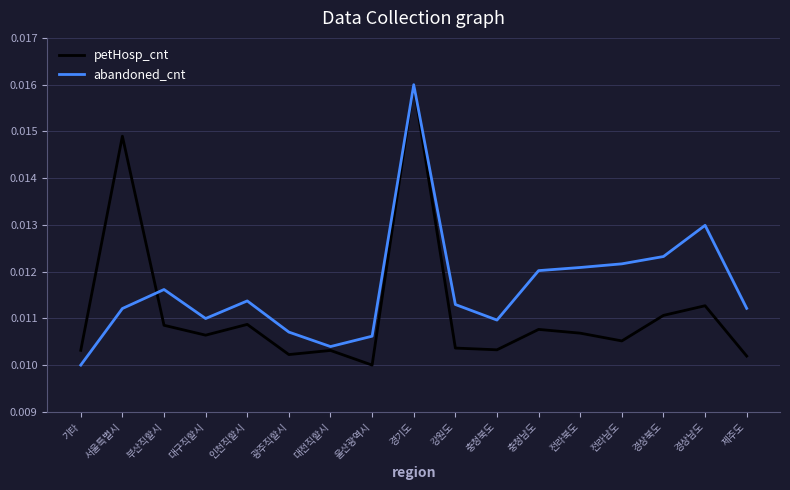

What position from the right is 충청남도?

6